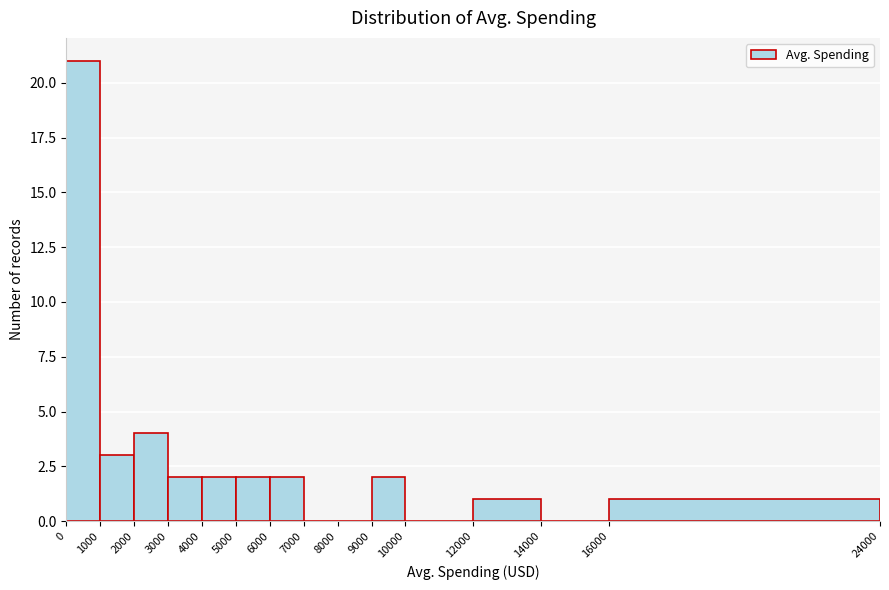

What is the height of the bar covering 6000 to 7000 on the x-axis? The values are not printed on the chart, so give them approximately, as read against the axis.

2